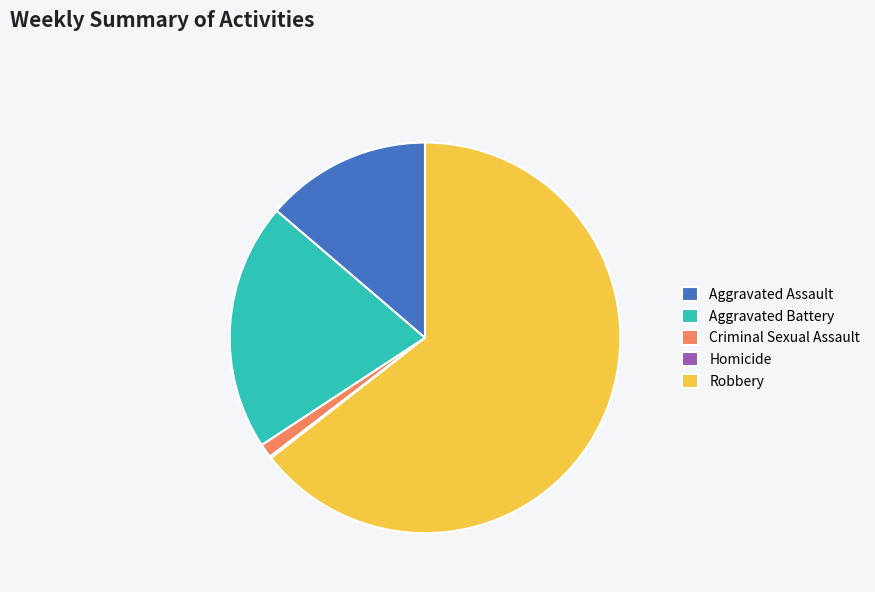

Is it true that Criminal Sexual Assault is 11% of the pie?

False